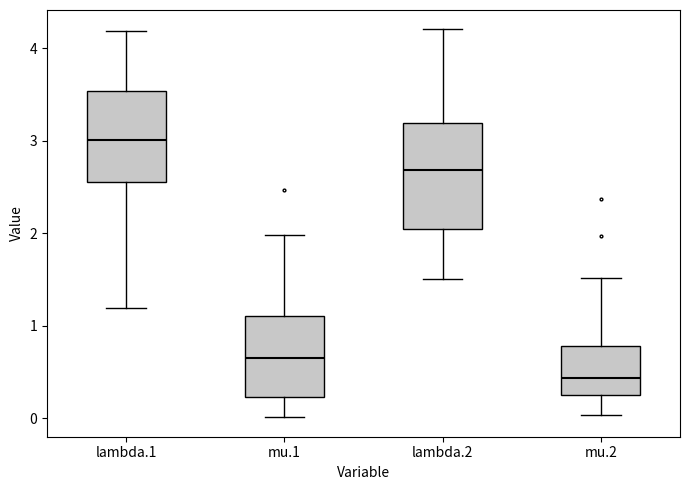

Reading left to right, read every box against the y-axis: the position of its median line, the range the box covers, and the ends of its whiskers. The values are not printed on the chart, so give them approximately, as read against the axis.

lambda.1: median 3.0, box 2.6 to 3.5, whiskers 1.2 to 4.2
mu.1: median 0.6, box 0.2 to 1.1, whiskers 0.0 to 2.0
lambda.2: median 2.7, box 2.0 to 3.2, whiskers 1.5 to 4.2
mu.2: median 0.4, box 0.2 to 0.8, whiskers 0.0 to 1.5